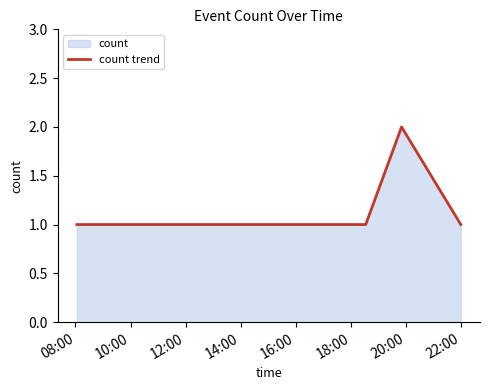

True or false: there are more than 2 points higher than both neighbors.

False